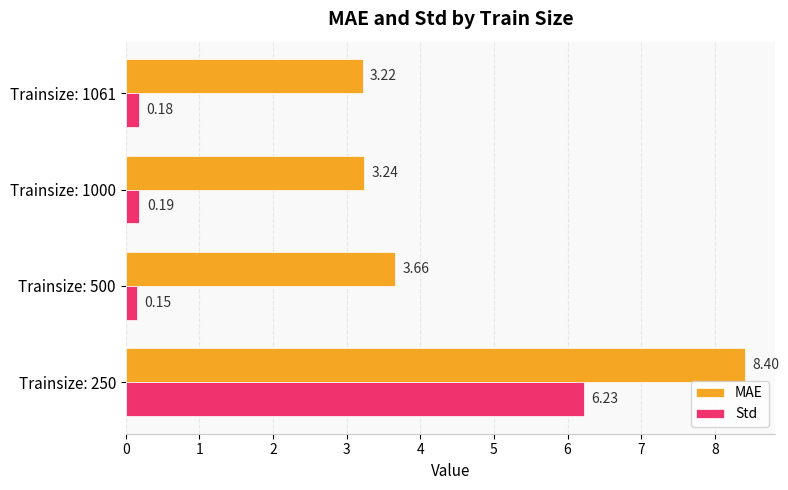

What is the difference between the maximum and second lowest values in the MAE series?

5.2